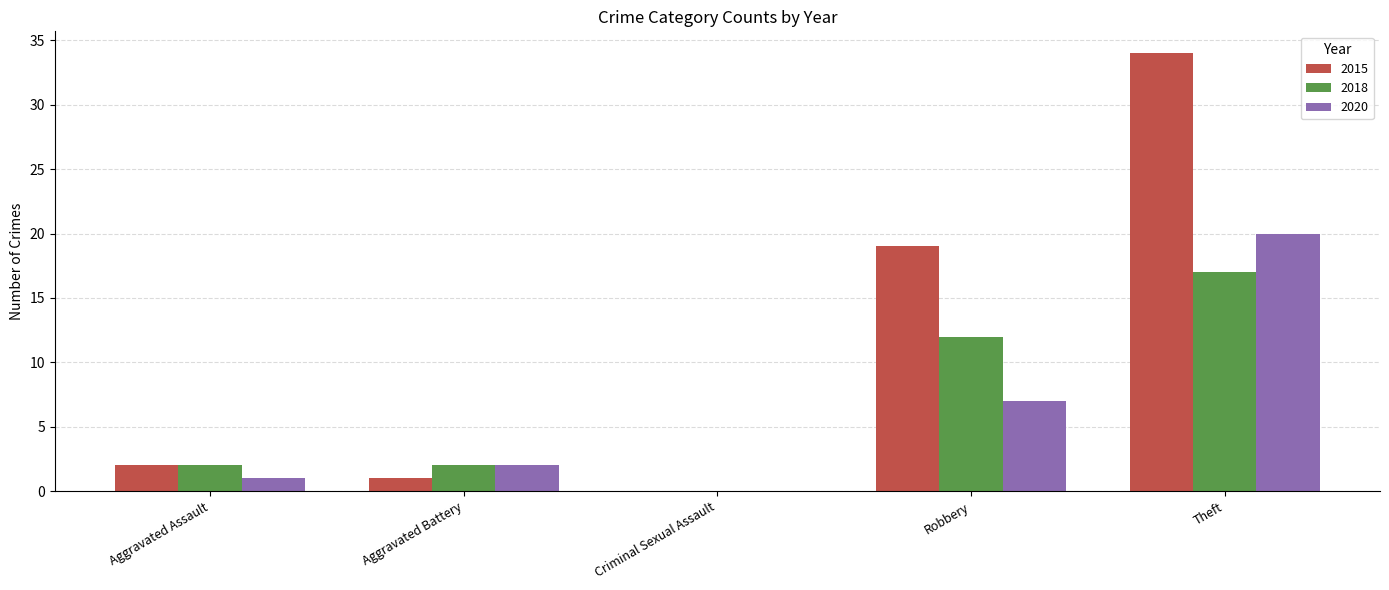

What is the greatest value displayed?

34